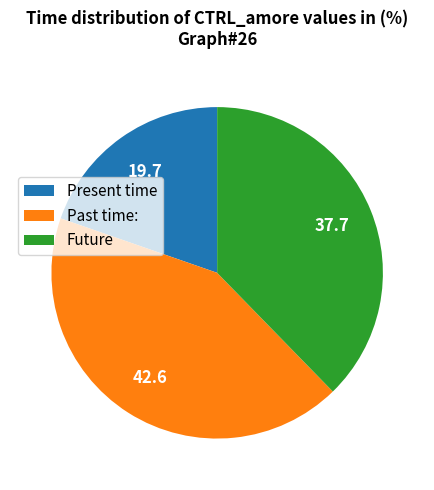

How many segments does this pie chart have?

3